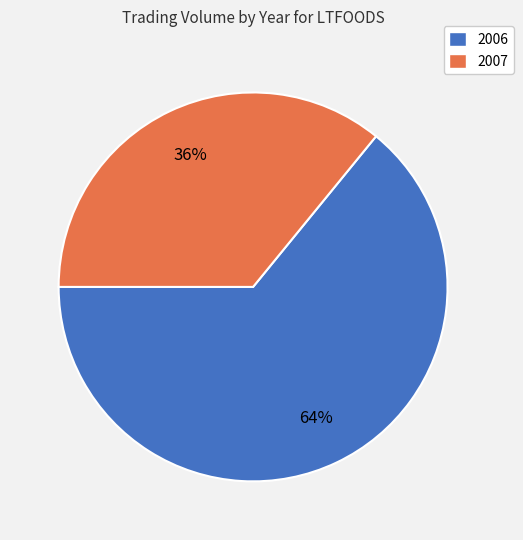

Is there a majority slice in this chart?

Yes